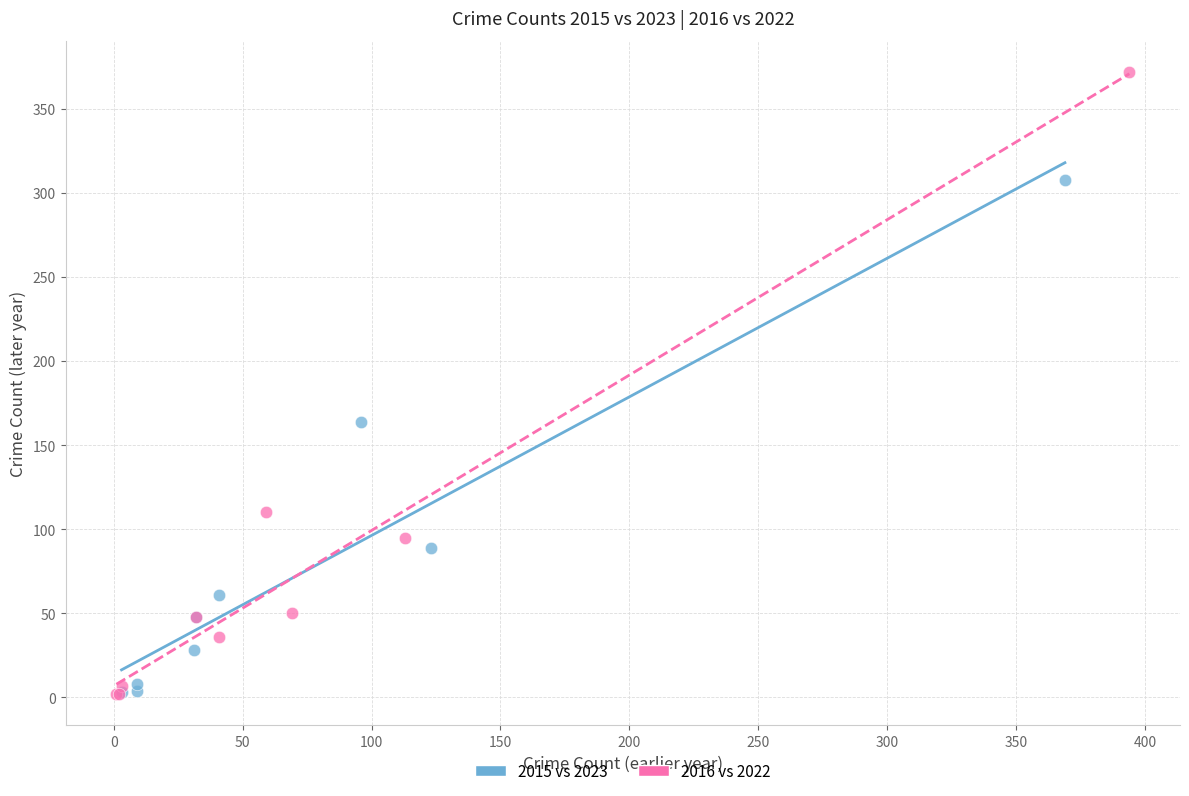

Which series reaches the maximum Y coordinate?

2016 vs 2022